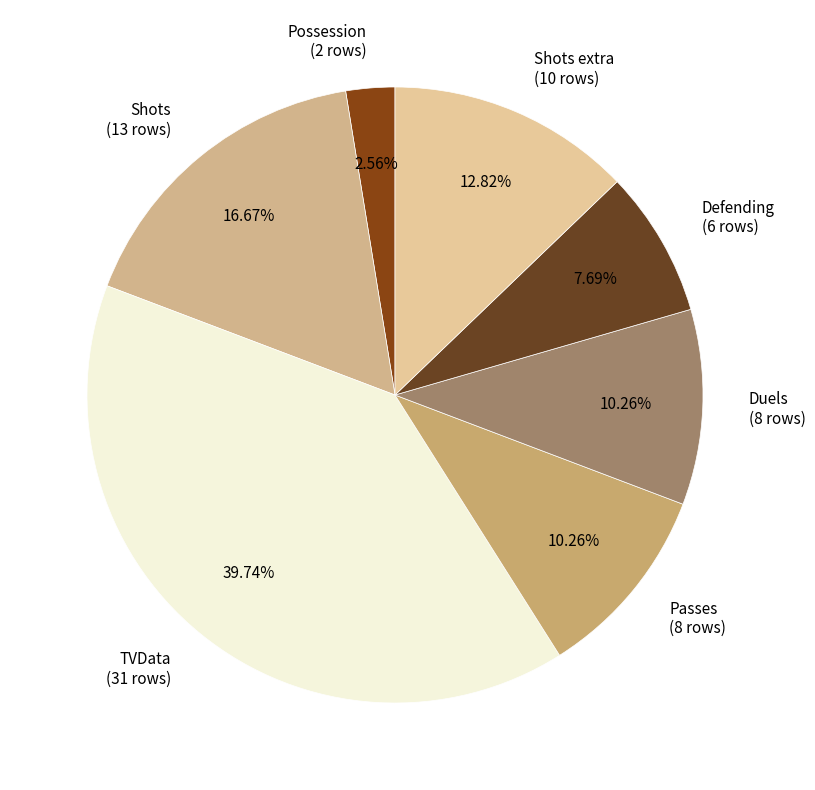

Does any single category account for the majority?

No